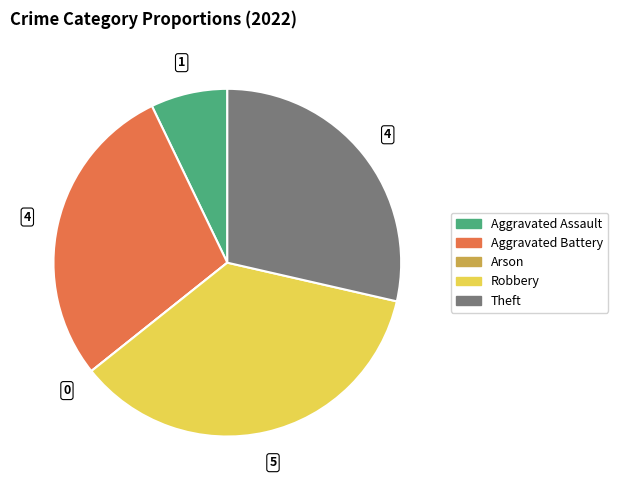

Is the sum of Theft and Aggravated Battery greater than half?

Yes